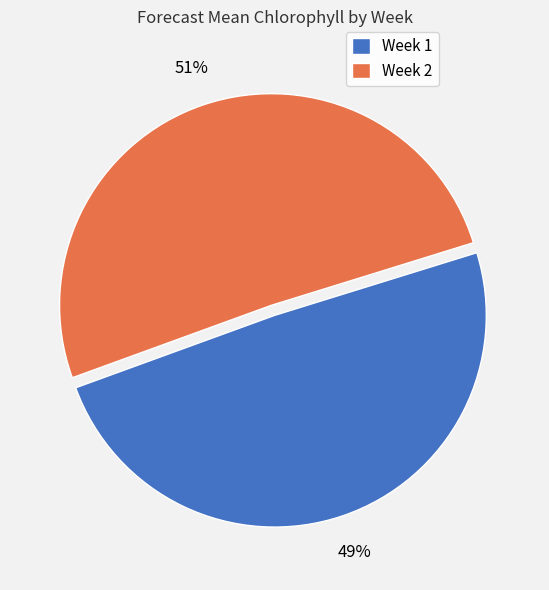

To the nearest percent, what is the combined percentage of Week 2 and Week 1?

100%